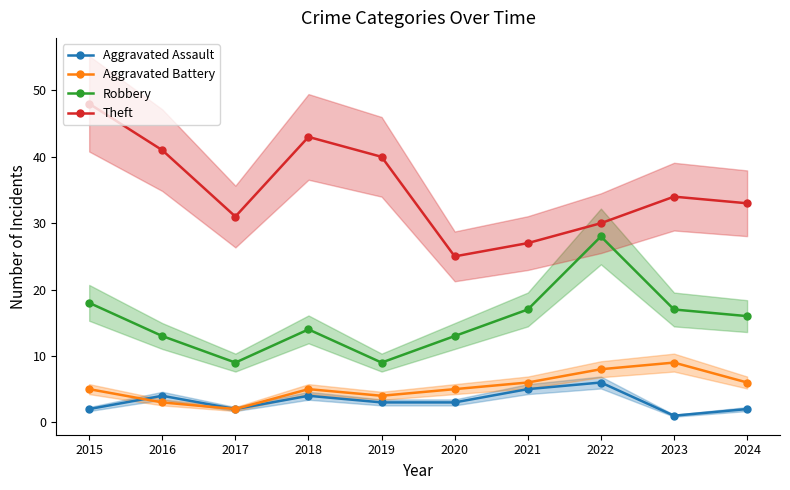

Reading left to right, list all the values displayed in this chart.

Aggravated Assault: 2015=2	2016=4	2017=2	2018=4	2019=3	2020=3	2021=5	2022=6	2023=1	2024=2
Aggravated Battery: 2015=5	2016=3	2017=2	2018=5	2019=4	2020=5	2021=6	2022=8	2023=9	2024=6
Robbery: 2015=18	2016=13	2017=9	2018=14	2019=9	2020=13	2021=17	2022=28	2023=17	2024=16
Theft: 2015=48	2016=41	2017=31	2018=43	2019=40	2020=25	2021=27	2022=30	2023=34	2024=33